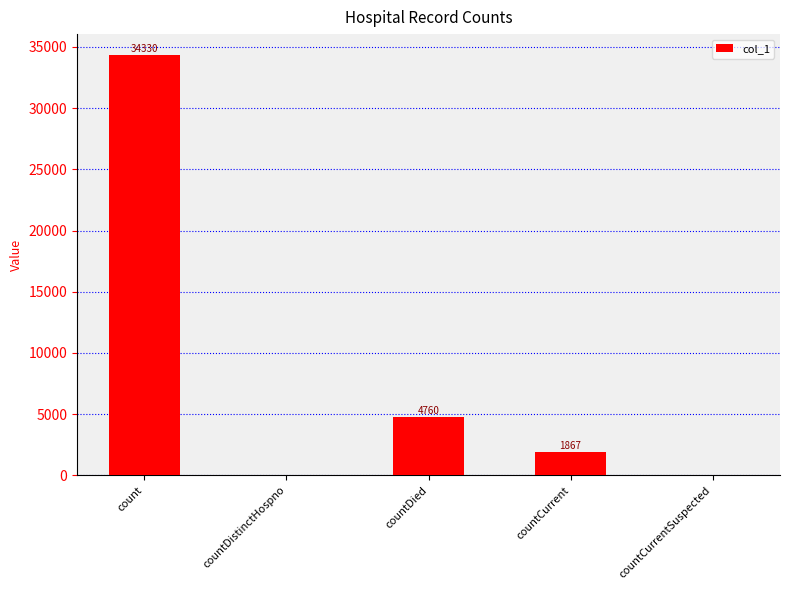

Reading right to left, extract all data points from this chart.

countCurrentSuspected=0	countCurrent=1867	countDied=4760	countDistinctHospno=0	count=34330